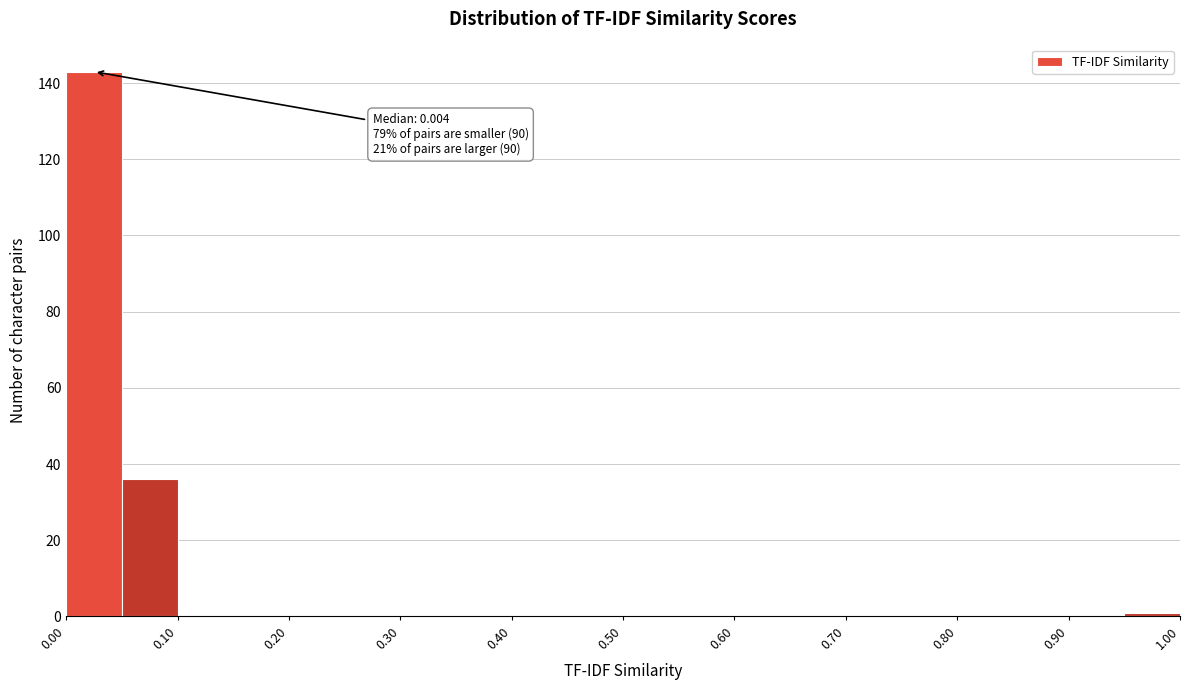

Over which range of the x-axis is the bar tallest?

0.00 to 0.05